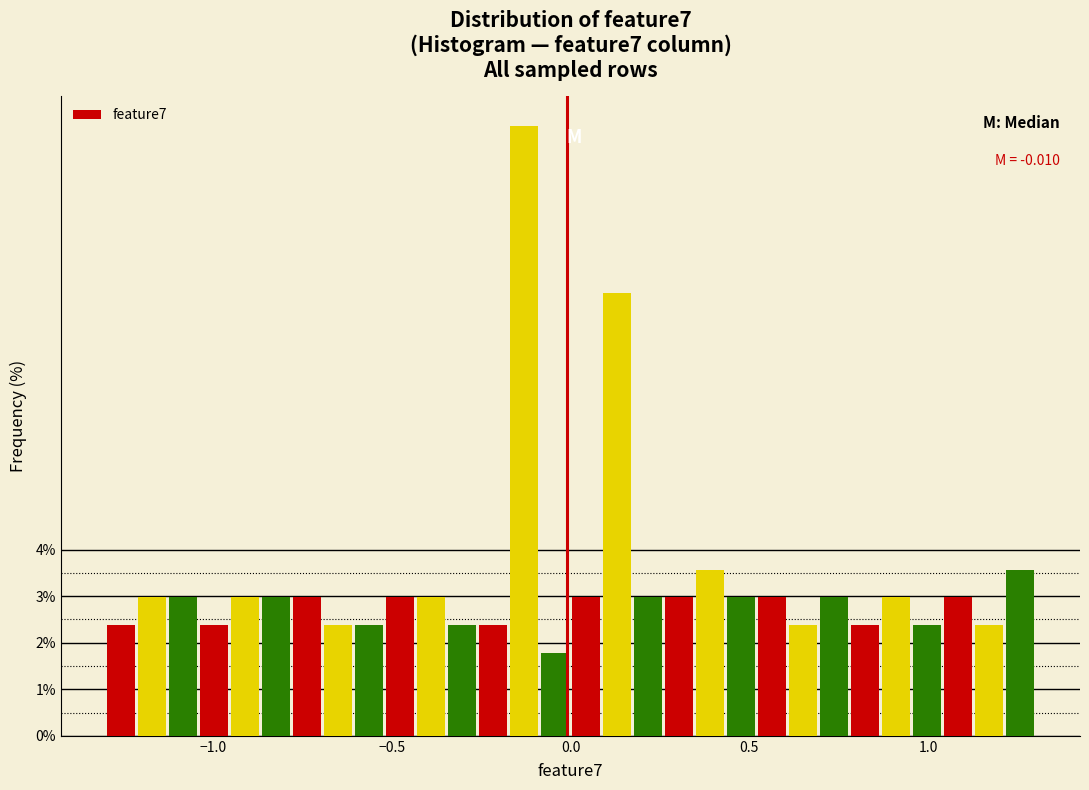

Read against the x-axis, roughly where is the centre of the tallest bar?

-0.15